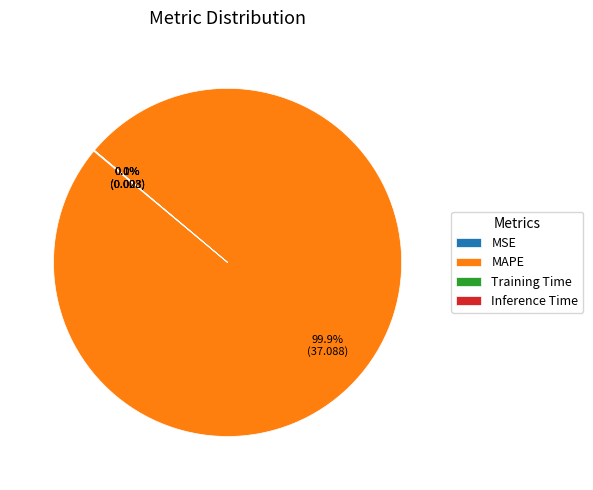

To the nearest percent, what percentage of the pie is MAPE?

100%